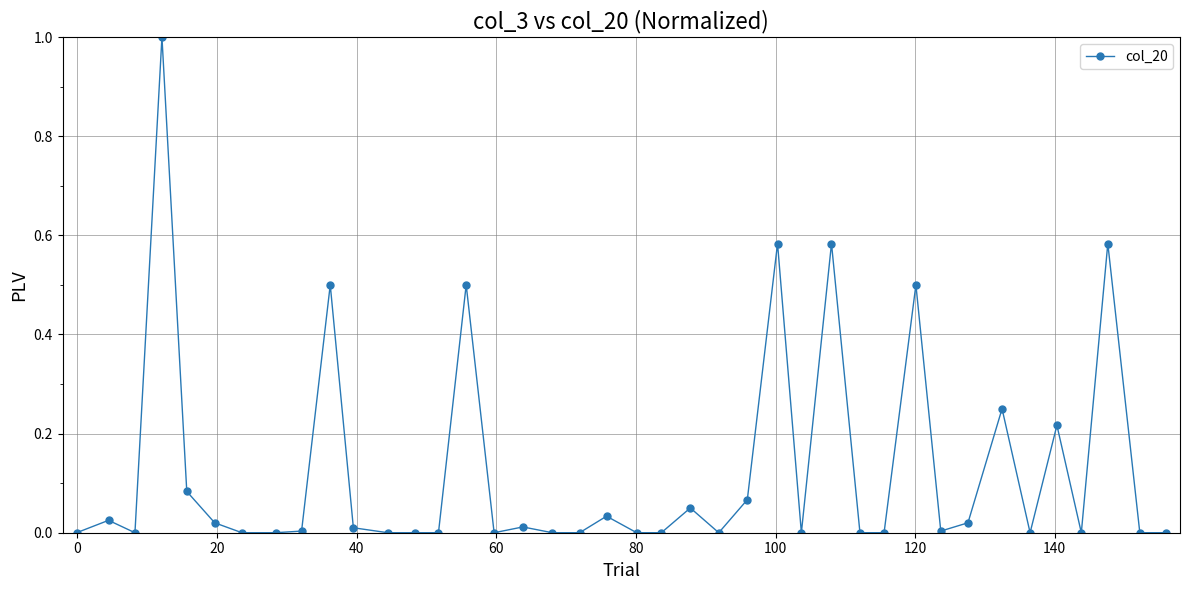

What is the difference between the maximum and minimum values?

1.0